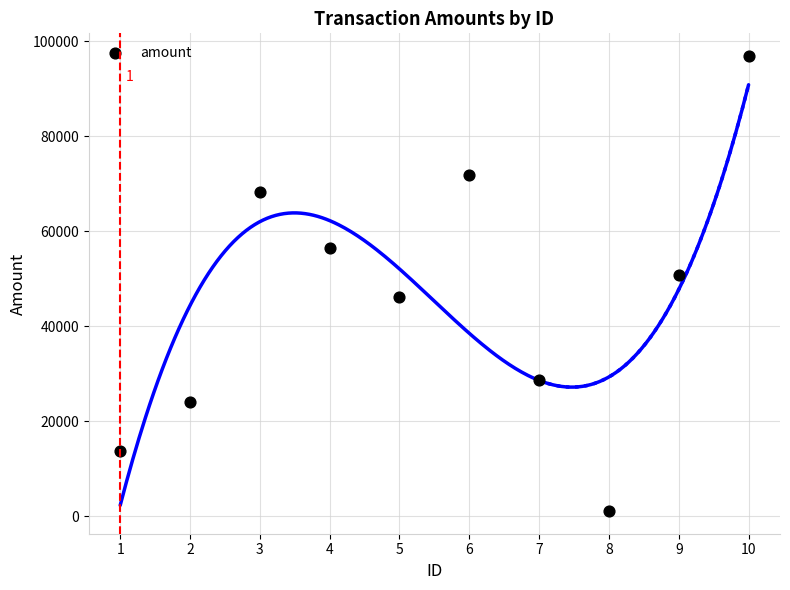

What is the average X value?

6